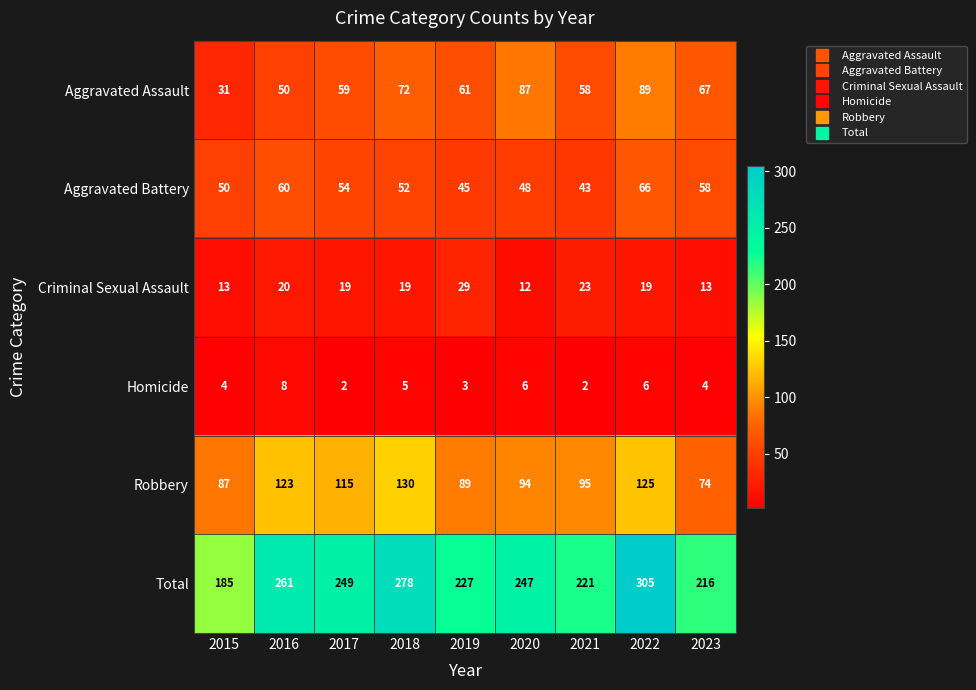

Is it true that Aggravated Battery equals 50 at 2015?

True